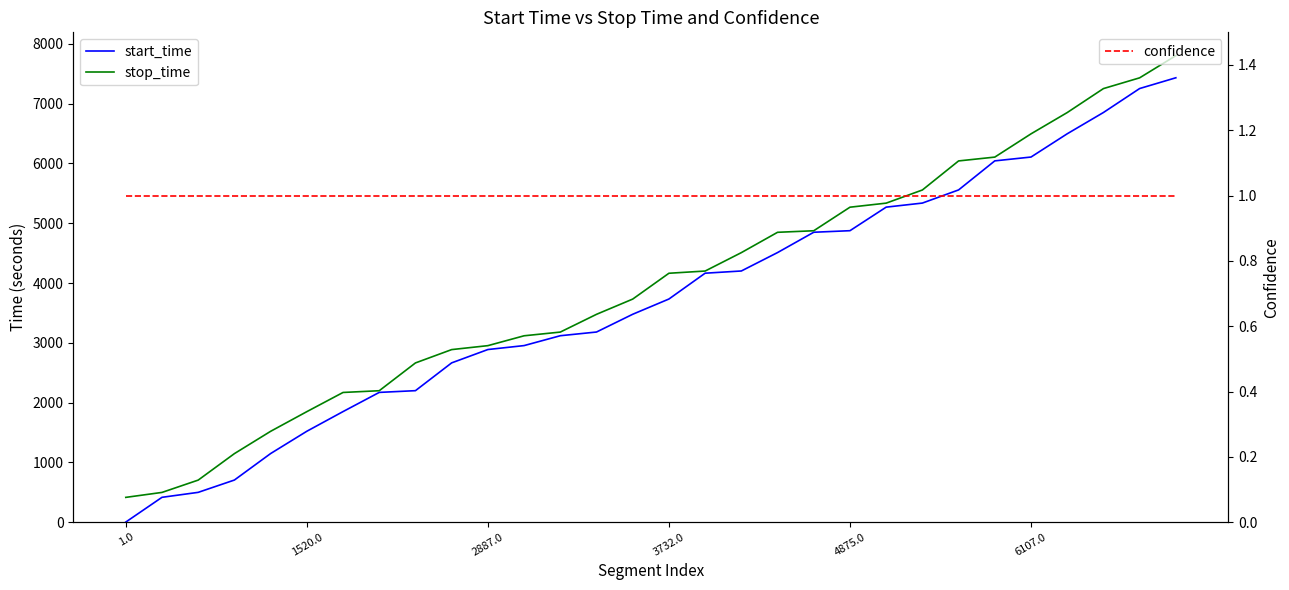

True or false: start_time has a value of 2859 at 6.

False